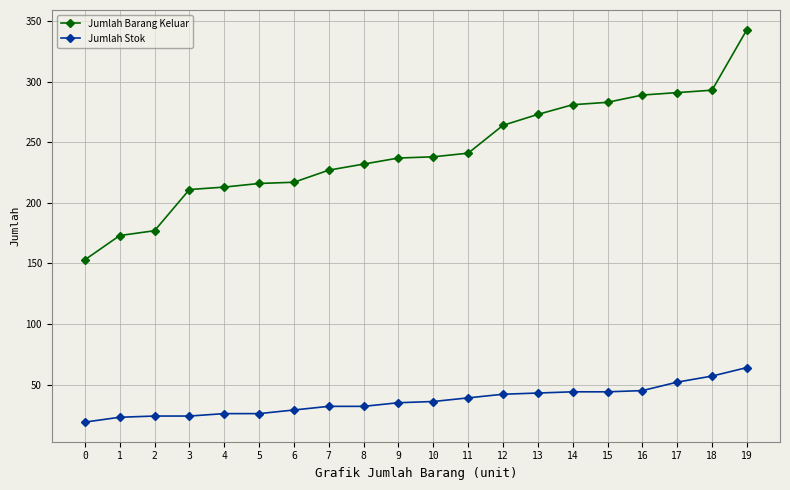

Which category has the highest value across all series?

19